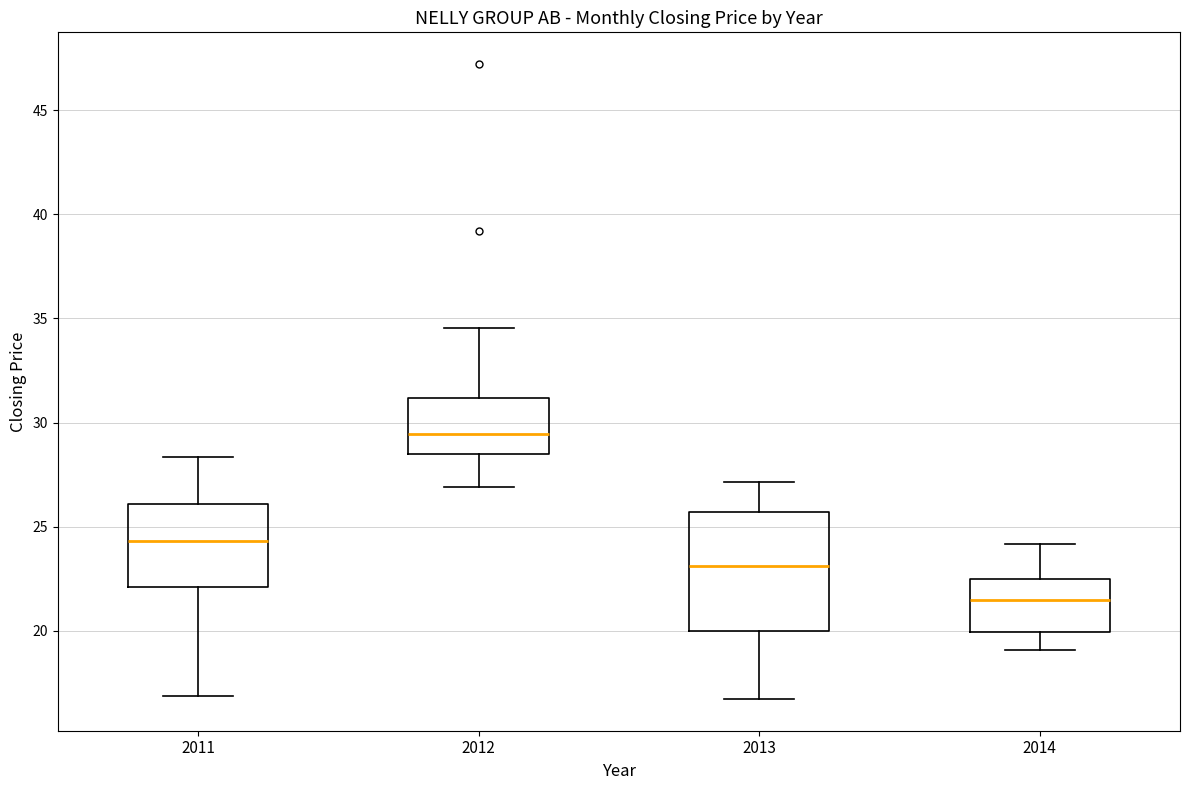

Reading left to right, read every box against the y-axis: the position of its median line, the range the box covers, and the ends of its whiskers. The values are not printed on the chart, so give them approximately, as read against the axis.

2011: median 24.5, box 22.0 to 26.0, whiskers 17.0 to 28.5
2012: median 29.5, box 28.5 to 31.0, whiskers 27.0 to 34.5
2013: median 23.0, box 20.0 to 25.5, whiskers 16.5 to 27.0
2014: median 21.5, box 20.0 to 22.5, whiskers 19.0 to 24.0